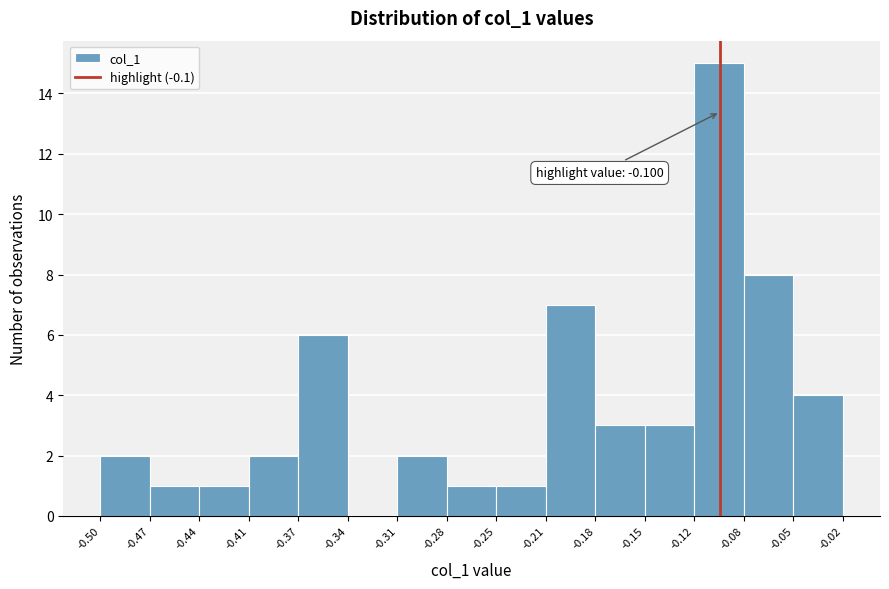

Which range on the x-axis has the tallest bar?

-0.12 to -0.08